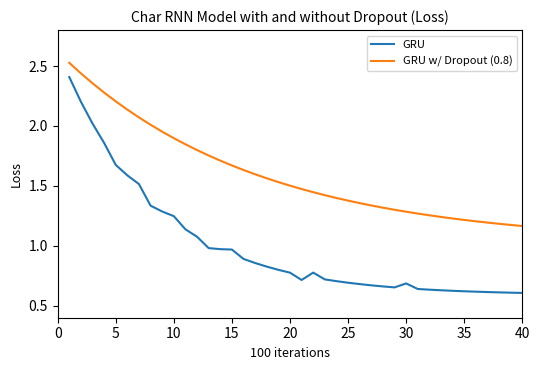

Which series has the largest range (max minus min)?

GRU